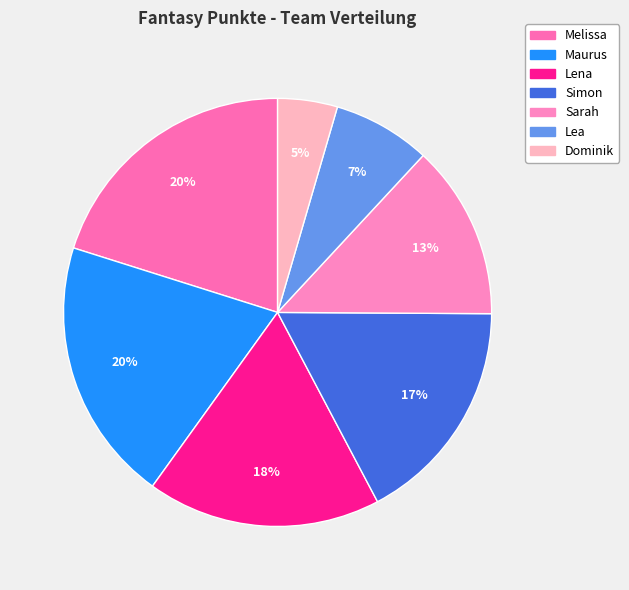

Approximately how many times larger is the value at Dominik compared to Lea?

0.6